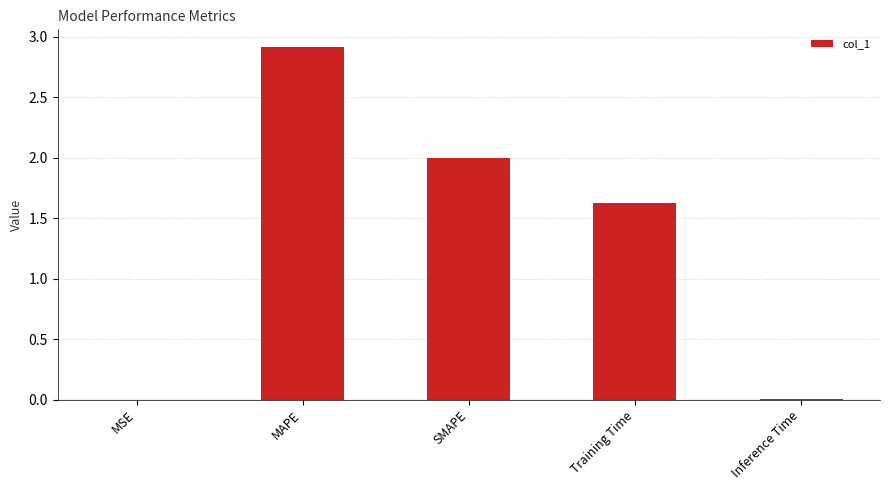

What is the greatest value displayed?

2.9